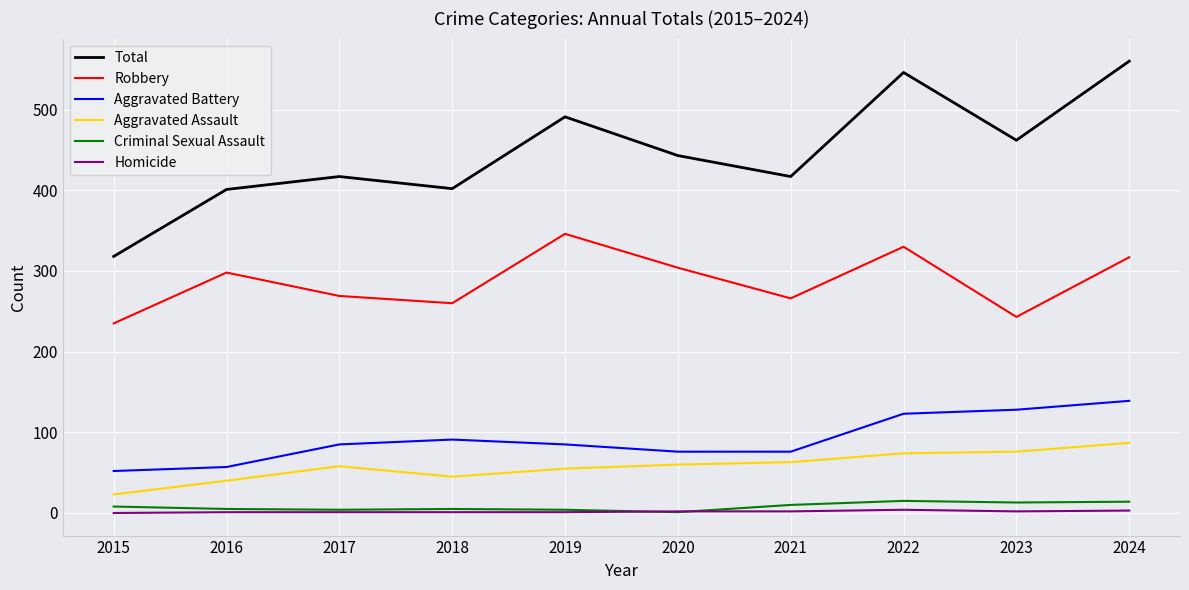

Rank the series at 2022 from lowest to highest value.

Homicide, Criminal Sexual Assault, Aggravated Assault, Aggravated Battery, Robbery, Total